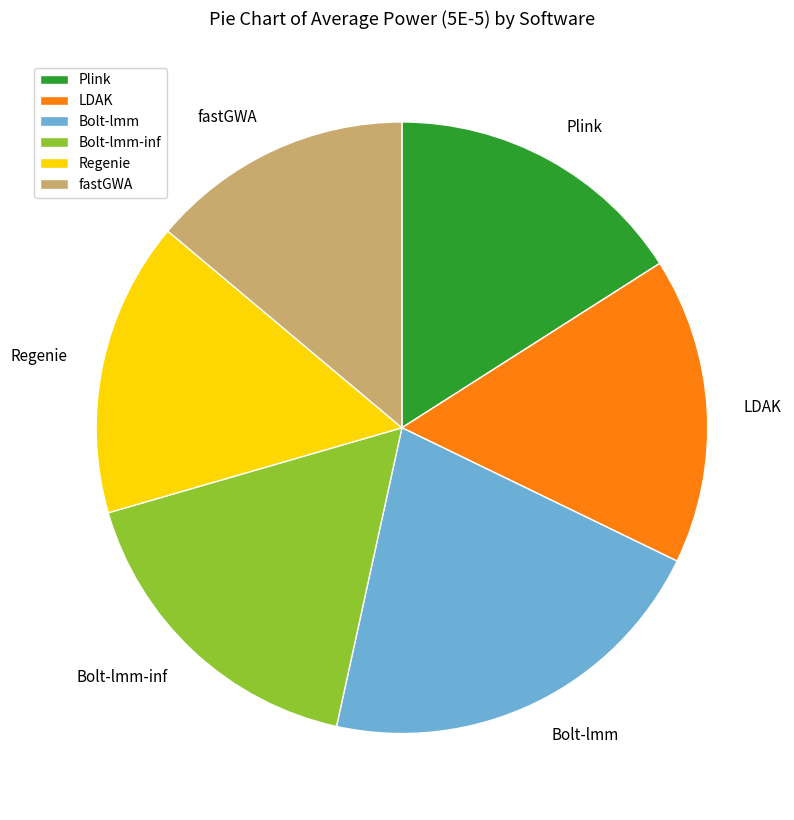

Which category has the smallest portion of the pie?

fastGWA